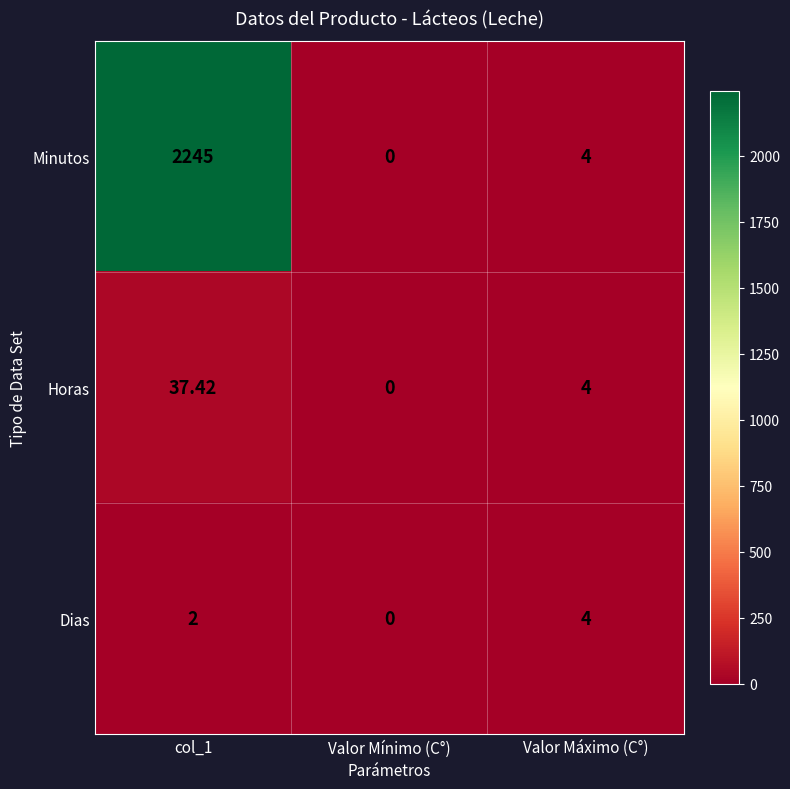

How many values in the Horas series are below 4?

1